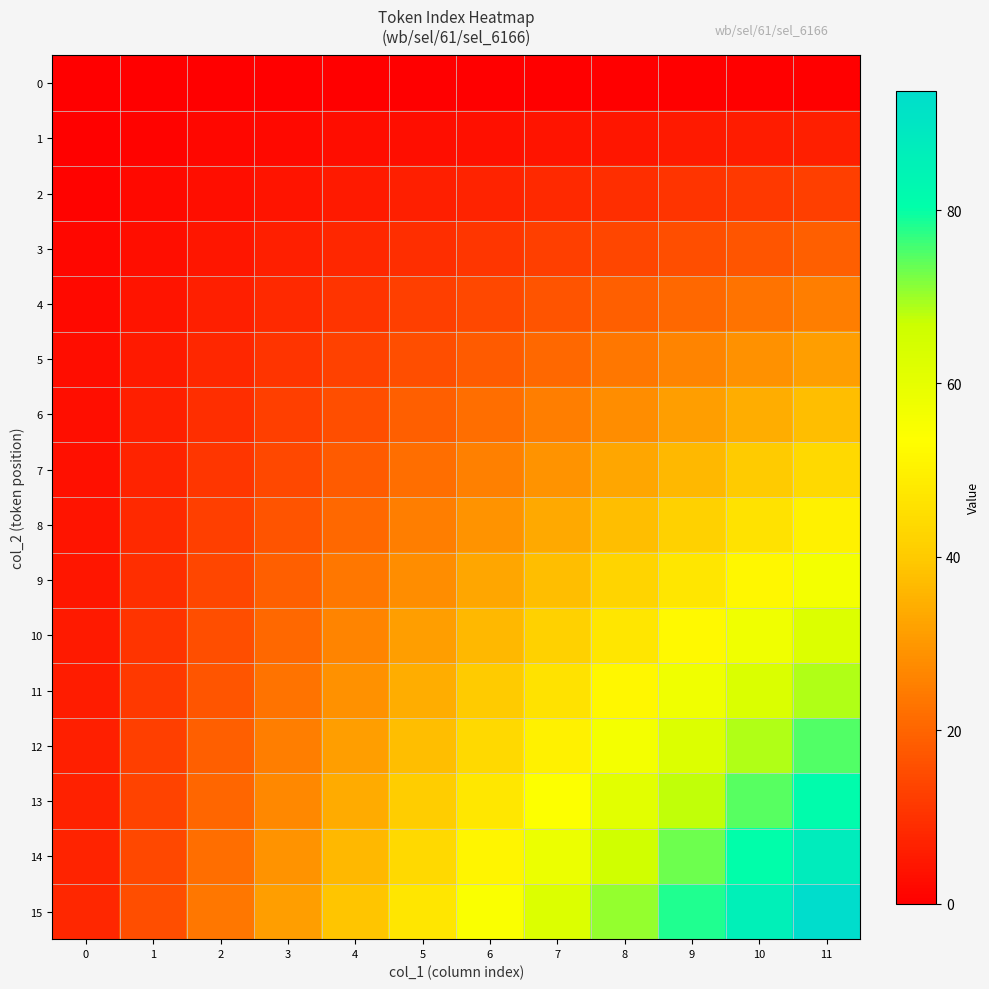

Reading right to left, transcribe all the data shown in this chart.

0: 11=0.0	10=0.0	9=0.0	8=0.0	7=0.0	6=0.0	5=0.0	4=0.0	3=0.0	2=0.0	1=0.0	0=0.0
1: 11=6.2	10=5.7	9=5.2	8=4.7	7=4.2	6=3.6	5=3.1	4=2.6	3=2.1	2=1.6	1=1.0	0=0.5
2: 11=12.5	10=11.5	9=10.4	8=9.4	7=8.3	6=7.3	5=6.2	4=5.2	3=4.2	2=3.1	1=2.1	0=1.0
3: 11=18.8	10=17.2	9=15.6	8=14.1	7=12.5	6=10.9	5=9.4	4=7.8	3=6.2	2=4.7	1=3.1	0=1.6
4: 11=25.0	10=22.9	9=20.8	8=18.8	7=16.7	6=14.6	5=12.5	4=10.4	3=8.3	2=6.2	1=4.2	0=2.1
5: 11=31.2	10=28.6	9=26.0	8=23.4	7=20.8	6=18.2	5=15.6	4=13.0	3=10.4	2=7.8	1=5.2	0=2.6
6: 11=37.5	10=34.4	9=31.2	8=28.1	7=25.0	6=21.9	5=18.8	4=15.6	3=12.5	2=9.4	1=6.2	0=3.1
7: 11=43.8	10=40.1	9=36.5	8=32.8	7=29.2	6=25.5	5=21.9	4=18.2	3=14.6	2=10.9	1=7.3	0=3.6
8: 11=50.0	10=45.8	9=41.7	8=37.5	7=33.3	6=29.2	5=25.0	4=20.8	3=16.7	2=12.5	1=8.3	0=4.2
9: 11=56.2	10=51.6	9=46.9	8=42.2	7=37.5	6=32.8	5=28.1	4=23.4	3=18.8	2=14.1	1=9.4	0=4.7
10: 11=62.5	10=57.3	9=52.1	8=46.9	7=41.7	6=36.5	5=31.2	4=26.0	3=20.8	2=15.6	1=10.4	0=5.2
11: 11=68.8	10=63.0	9=57.3	8=51.6	7=45.8	6=40.1	5=34.4	4=28.6	3=22.9	2=17.2	1=11.5	0=5.7
12: 11=75.0	10=68.8	9=62.5	8=56.2	7=50.0	6=43.8	5=37.5	4=31.2	3=25.0	2=18.8	1=12.5	0=6.2
13: 11=81.2	10=74.5	9=67.7	8=60.9	7=54.2	6=47.4	5=40.6	4=33.9	3=27.1	2=20.3	1=13.5	0=6.8
14: 11=87.5	10=80.2	9=72.9	8=65.6	7=58.3	6=51.0	5=43.8	4=36.5	3=29.2	2=21.9	1=14.6	0=7.3
15: 11=93.8	10=85.9	9=78.1	8=70.3	7=62.5	6=54.7	5=46.9	4=39.1	3=31.2	2=23.4	1=15.6	0=7.8